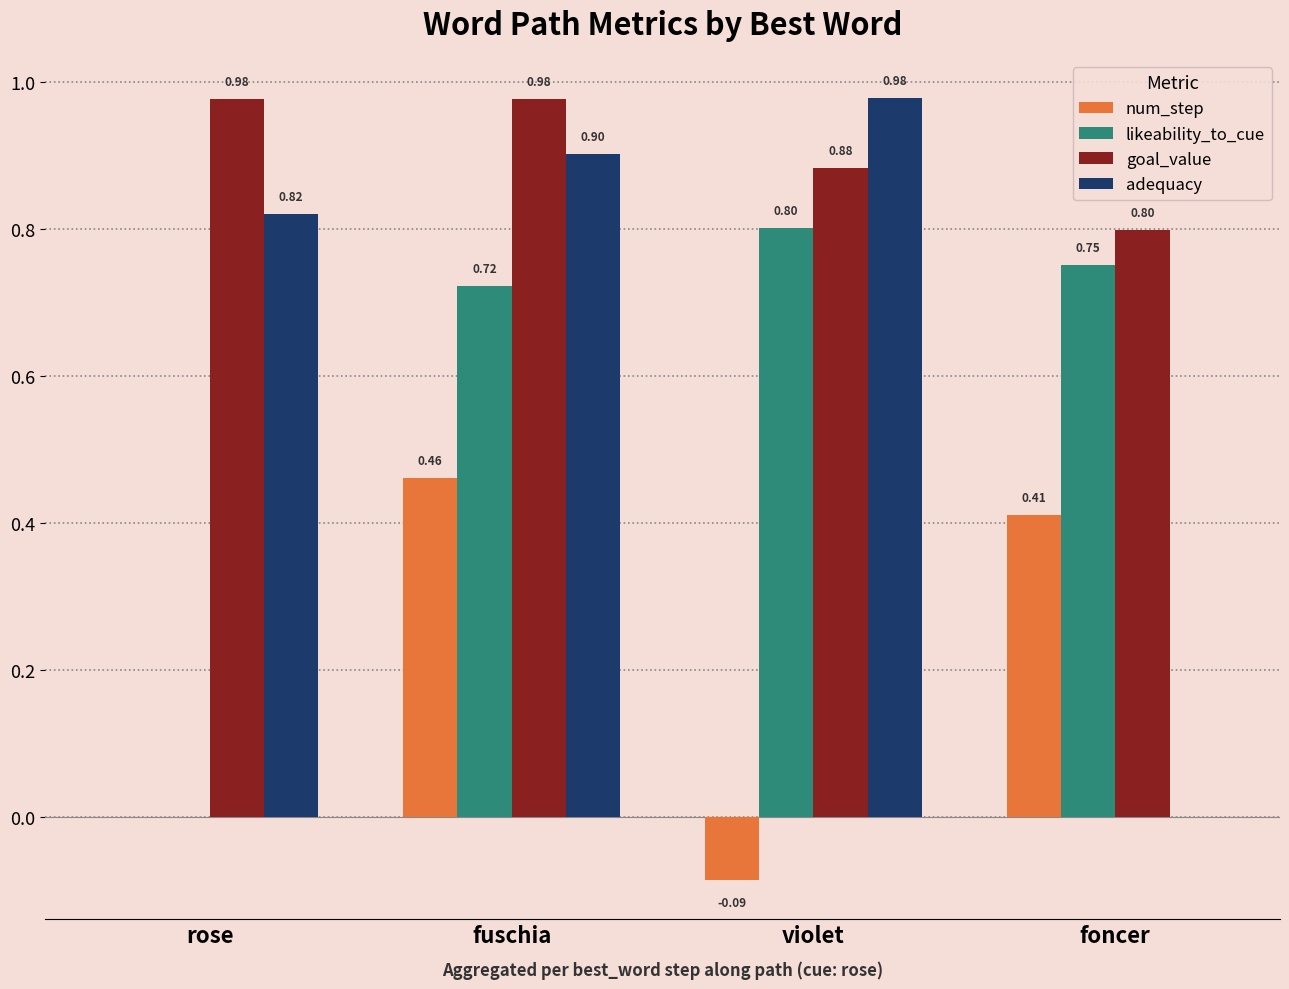

Count the likeability_to_cue values in the range 0 to 1.

4